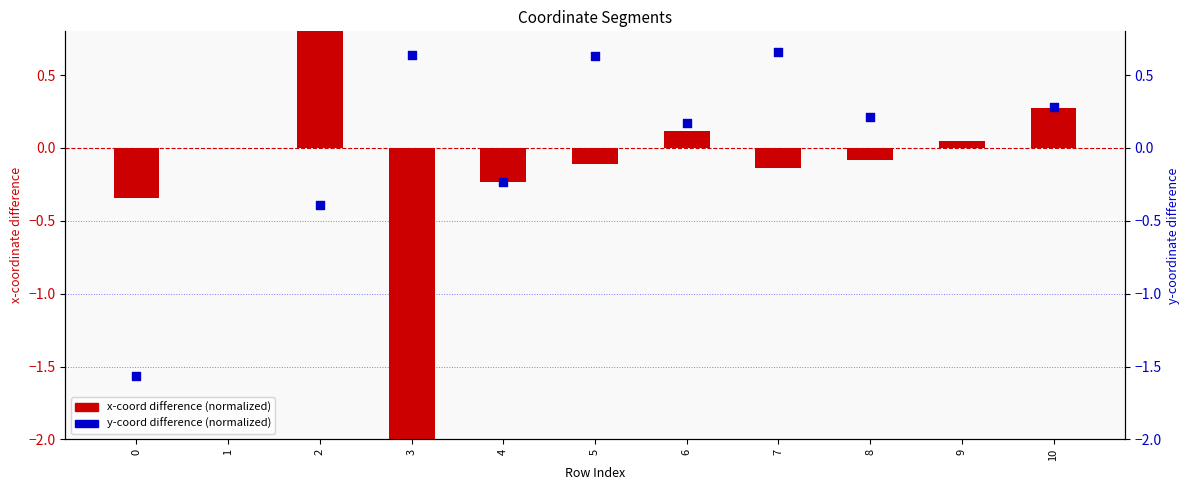

Which series has the largest total across all categories?

x-coord difference (normalized)